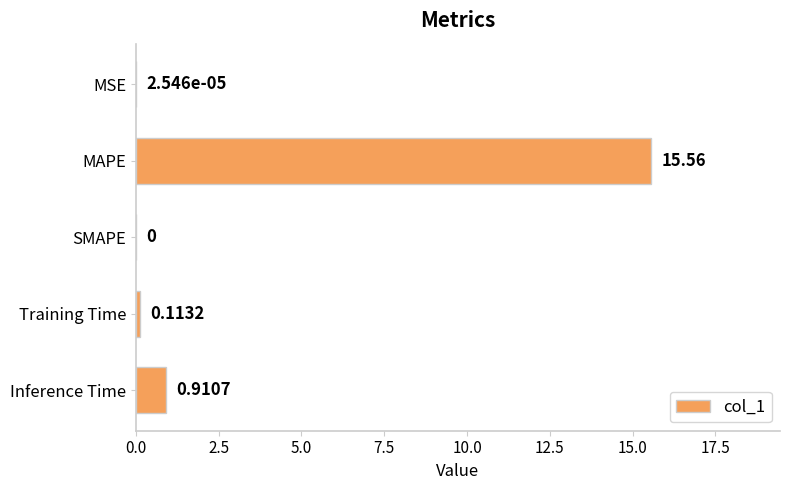

Count the number of values greater than 0.

4